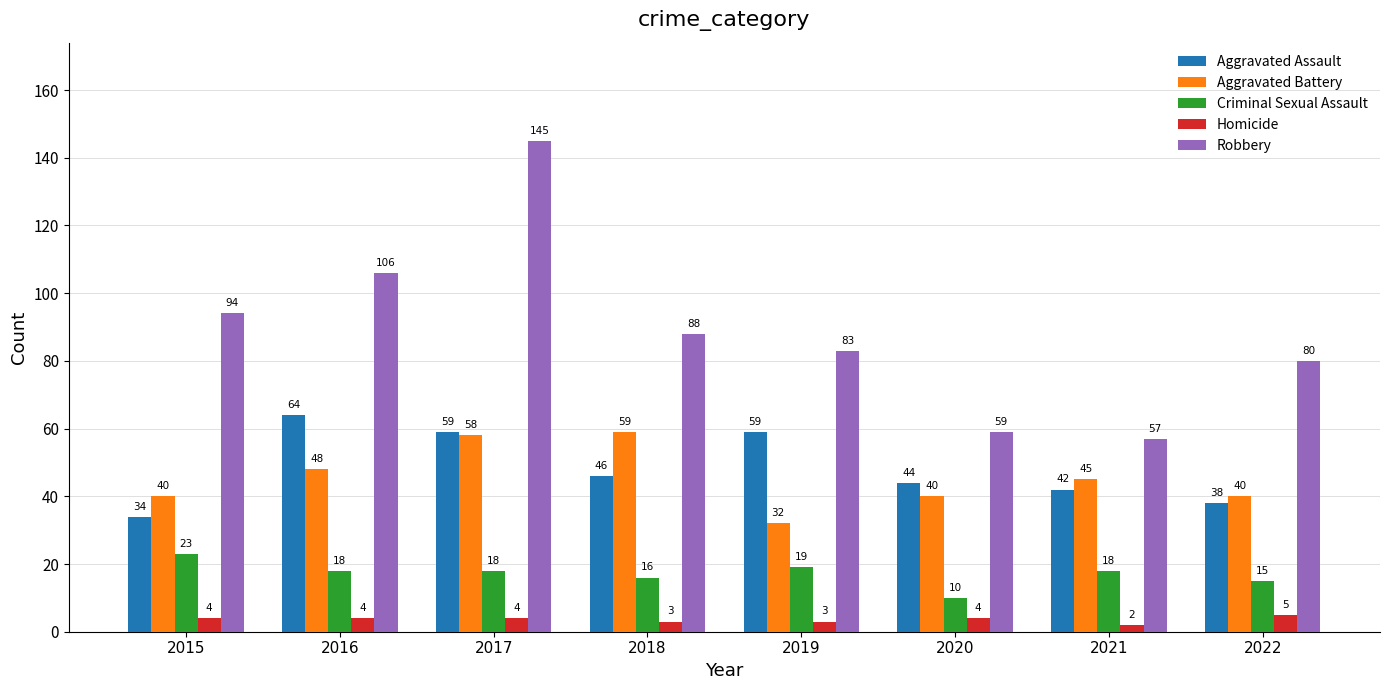

Between 2016 and 2021, which series saw the biggest shift?

Robbery